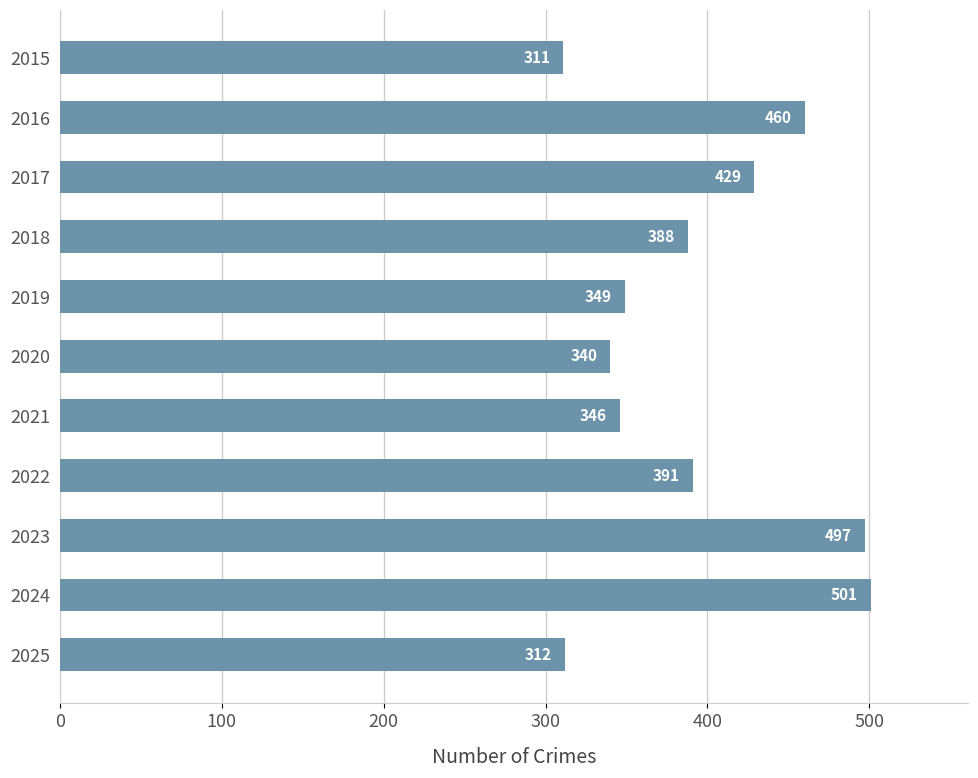

Reading top to bottom, transcribe all the data shown in this chart.

311	460	429	388	349	340	346	391	497	501	312